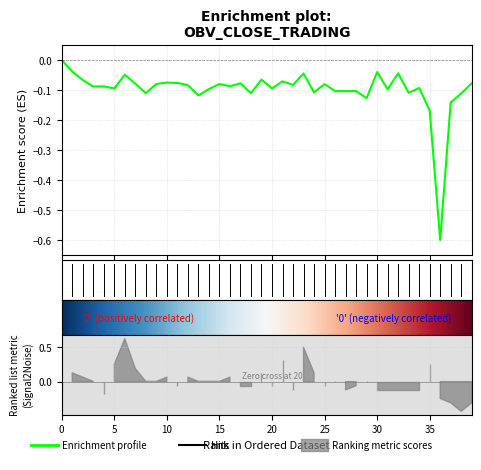

How many distinct data groups are displayed?

1